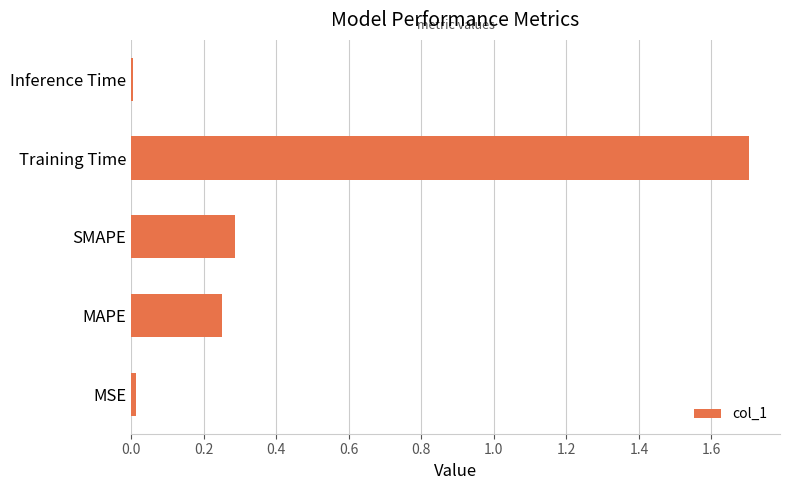

How many data points does each series have?

5